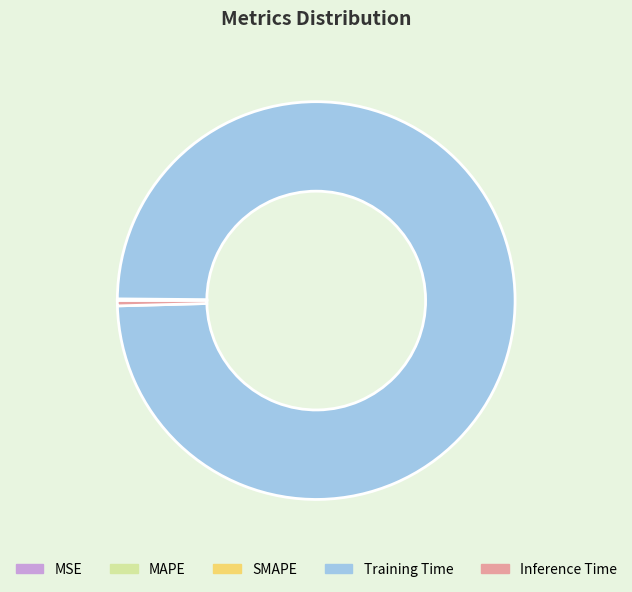

True or false: Training Time accounts for 99% of the total.

True